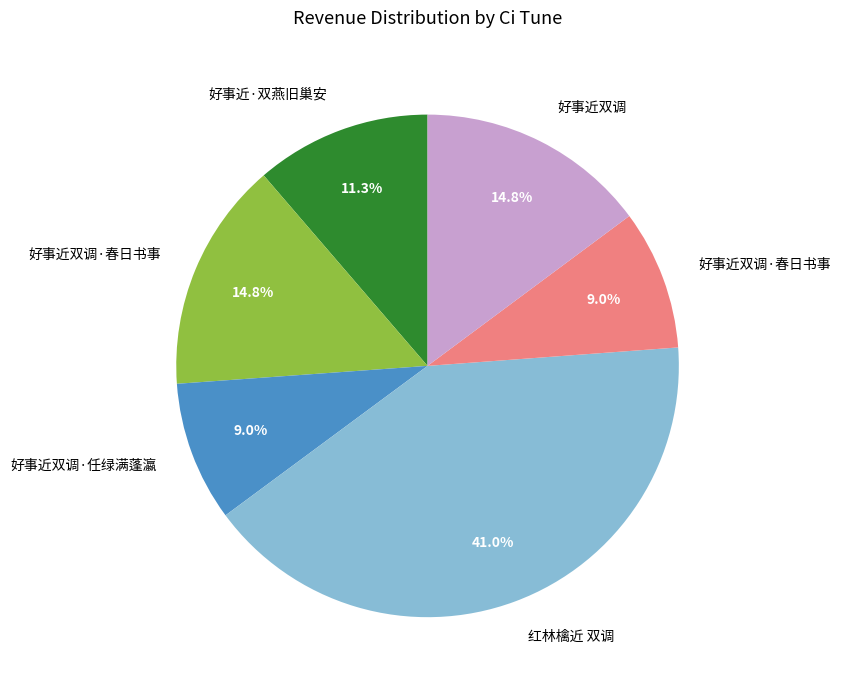

Count the number of slices in the pie.

6